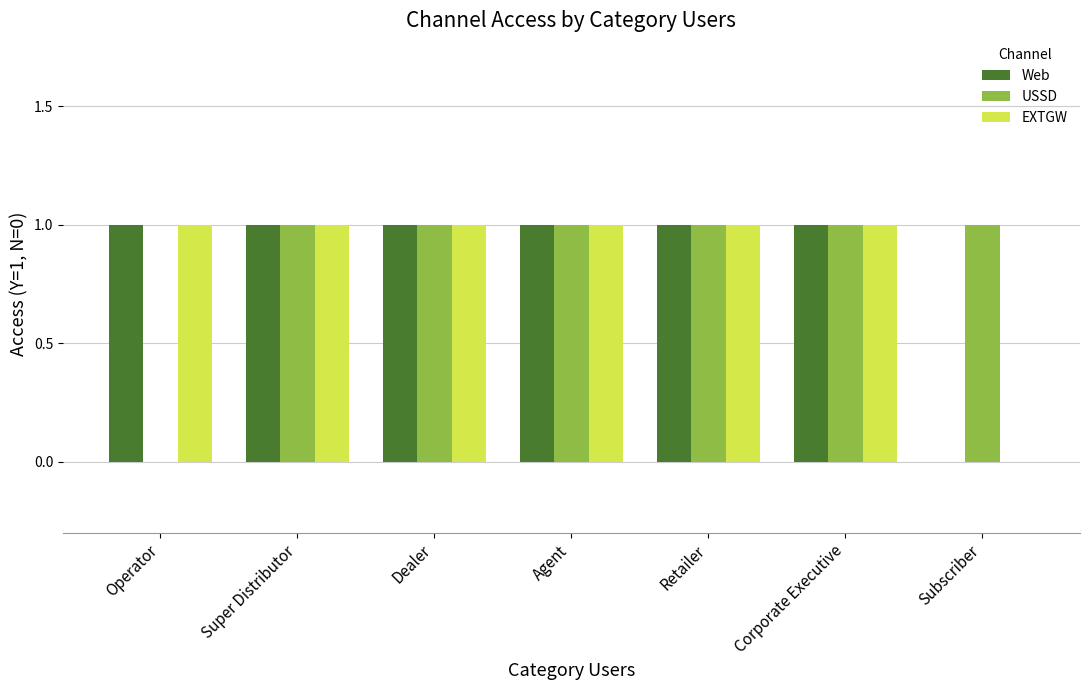

Reading right to left, transcribe all the data shown in this chart.

Web: Subscriber=0	Corporate Executive=1	Retailer=1	Agent=1	Dealer=1	Super Distributor=1	Operator=1
USSD: Subscriber=1	Corporate Executive=1	Retailer=1	Agent=1	Dealer=1	Super Distributor=1	Operator=0
EXTGW: Subscriber=0	Corporate Executive=1	Retailer=1	Agent=1	Dealer=1	Super Distributor=1	Operator=1